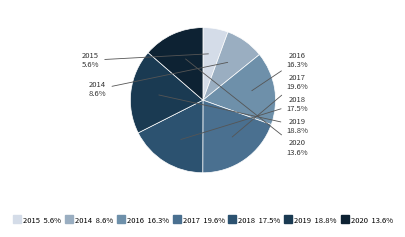

To the nearest percent, what is the difference between the 2019 and 2015 slice percentages?

13%